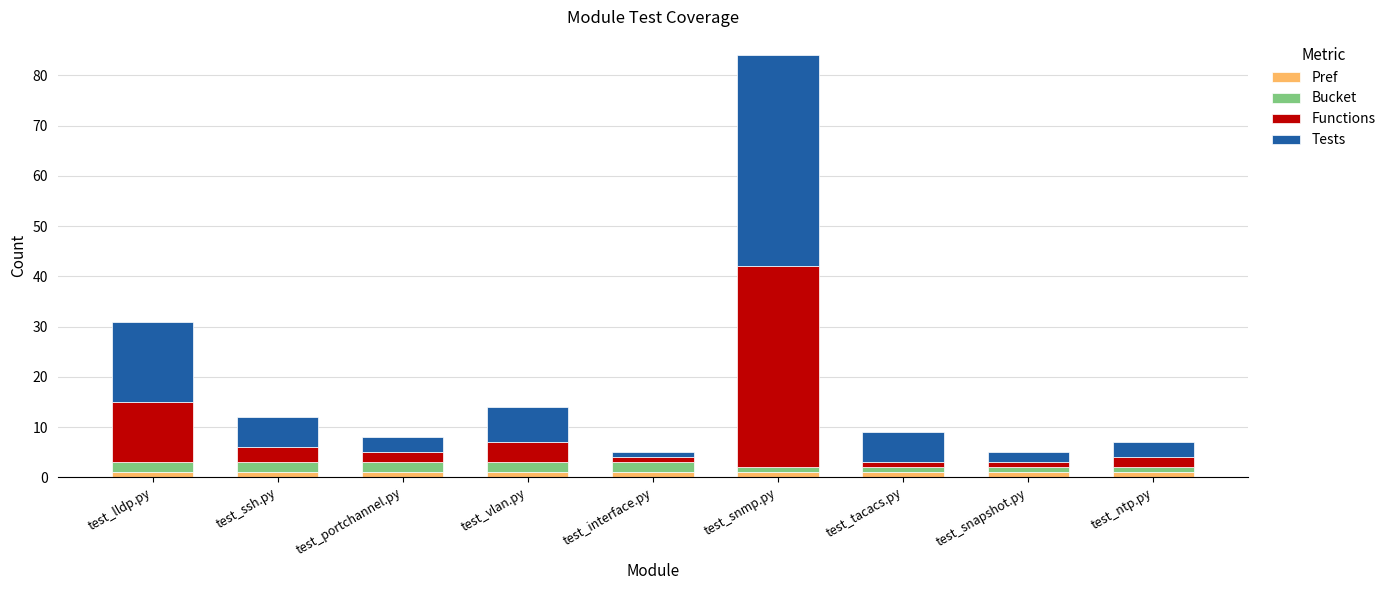

How many data points does each series have?

9